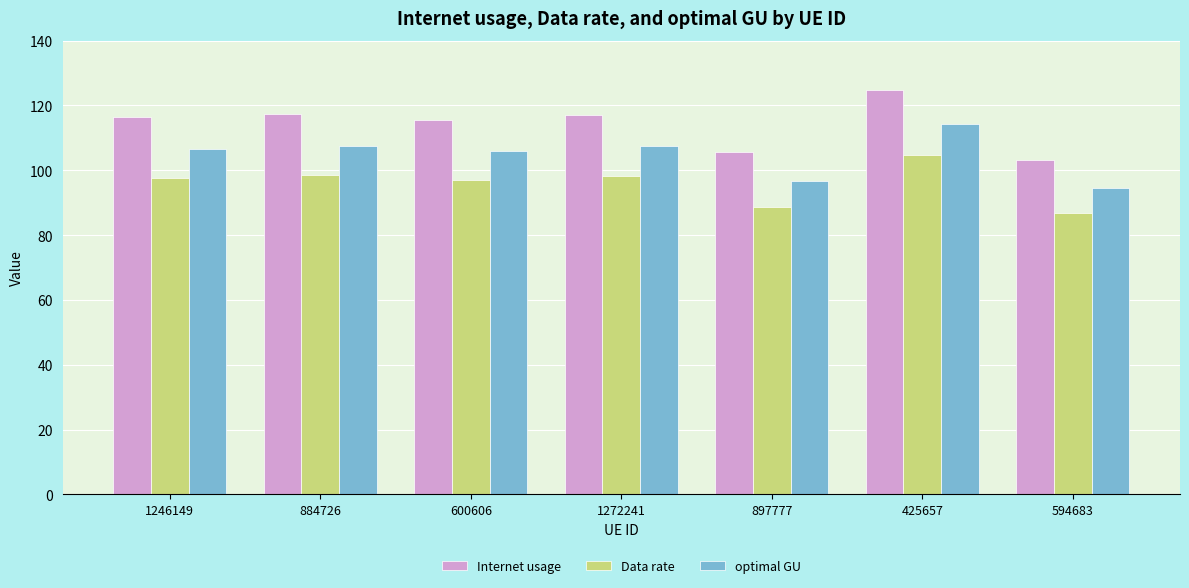

What is the total value across all series at 594683?

284.6